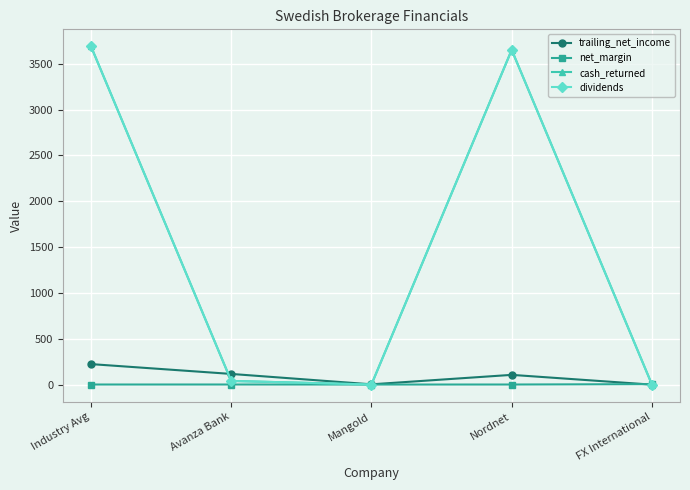

What is the label of the 1st point from the right?

FX International